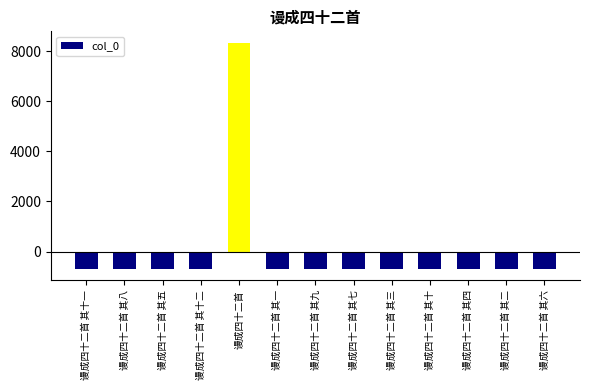

Which label corresponds to the largest value in the chart?

谩成四十二首